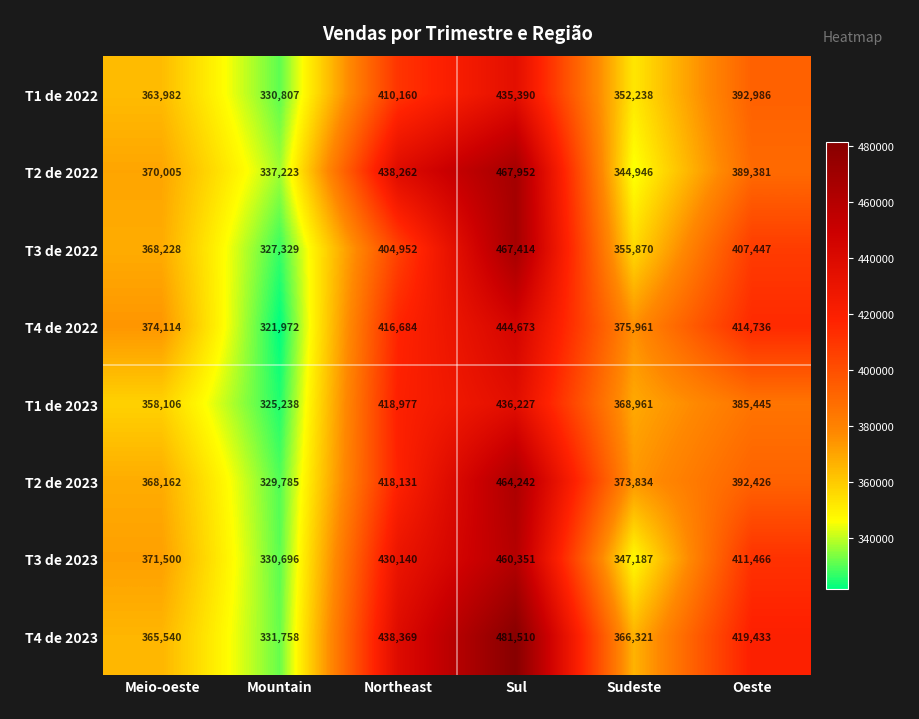

Count the number of data series in this chart.

8